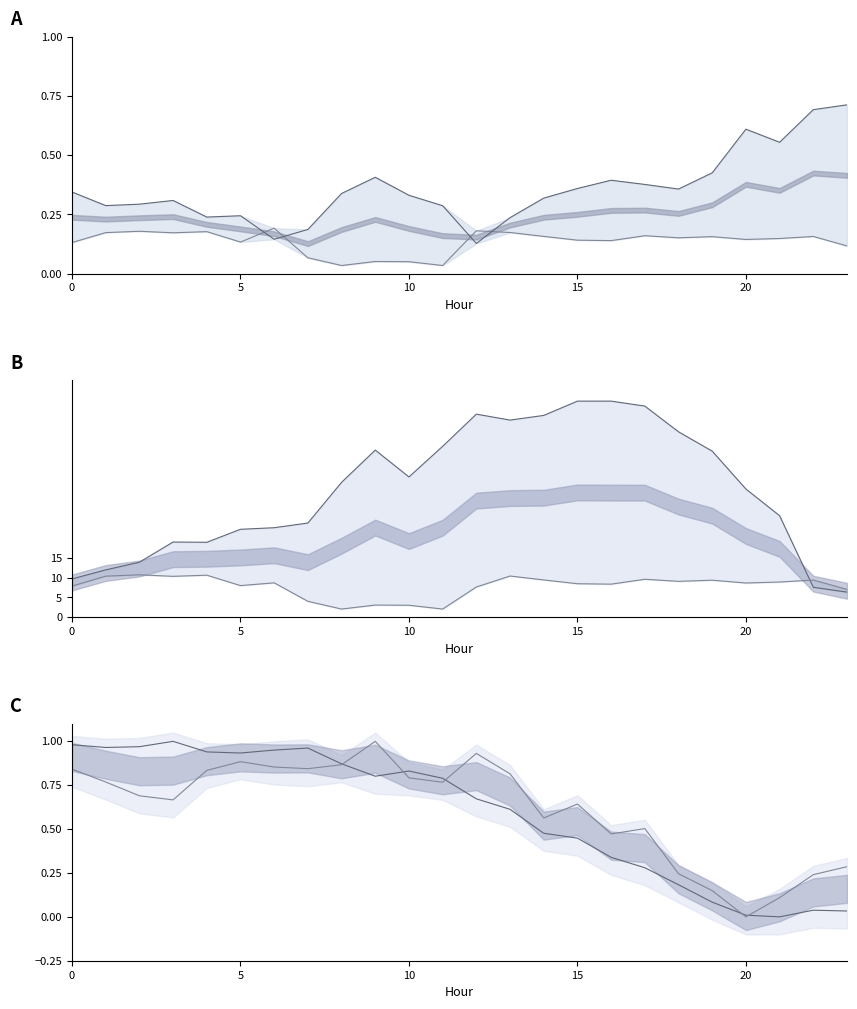

True or false: ATT9-ATT10 min and ATT12 intersect in this chart.

False